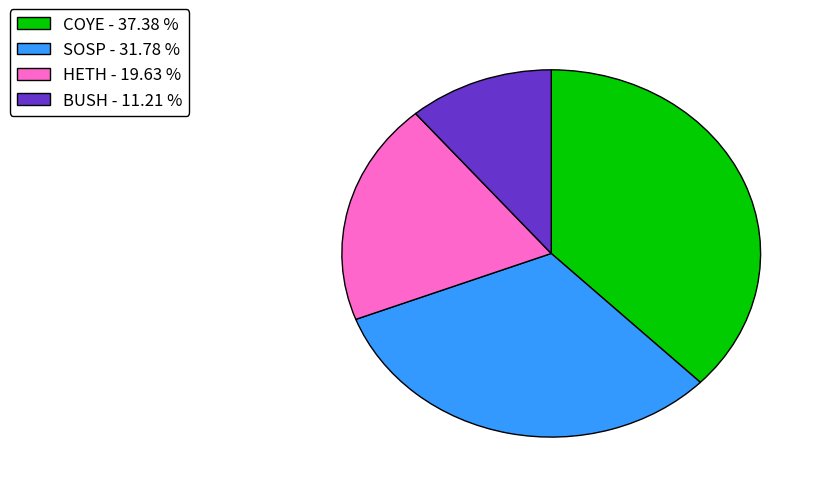

How many slices are in this pie chart?

4